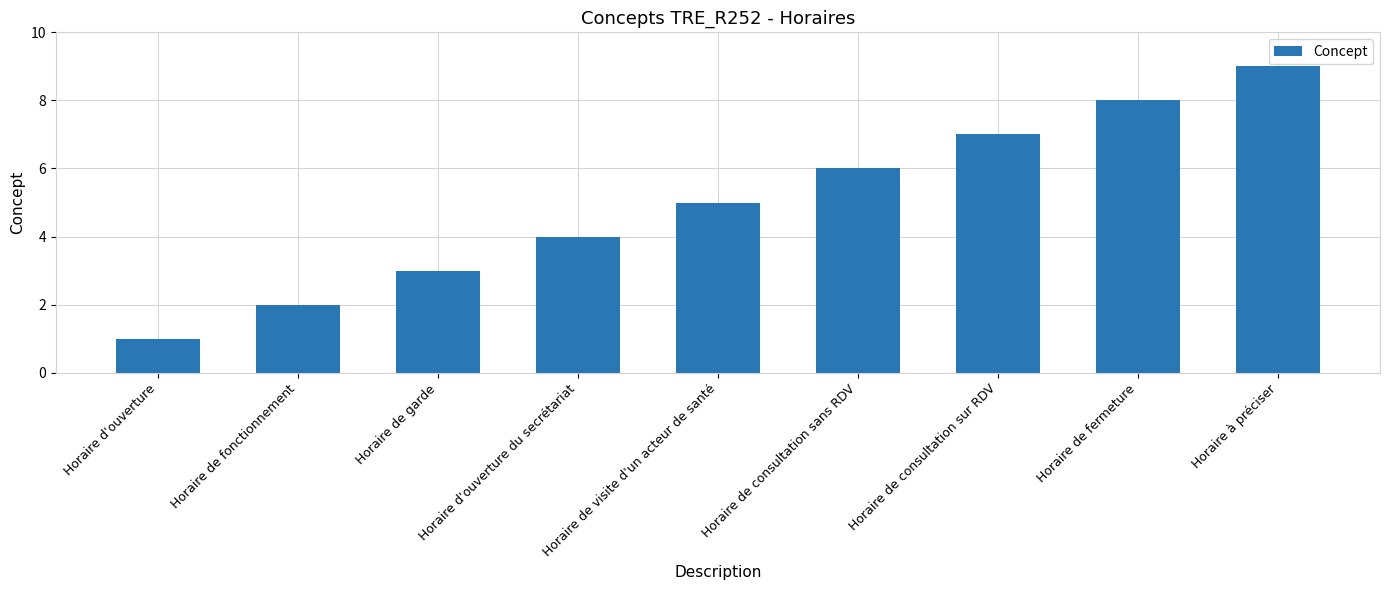

What is the average value?

5